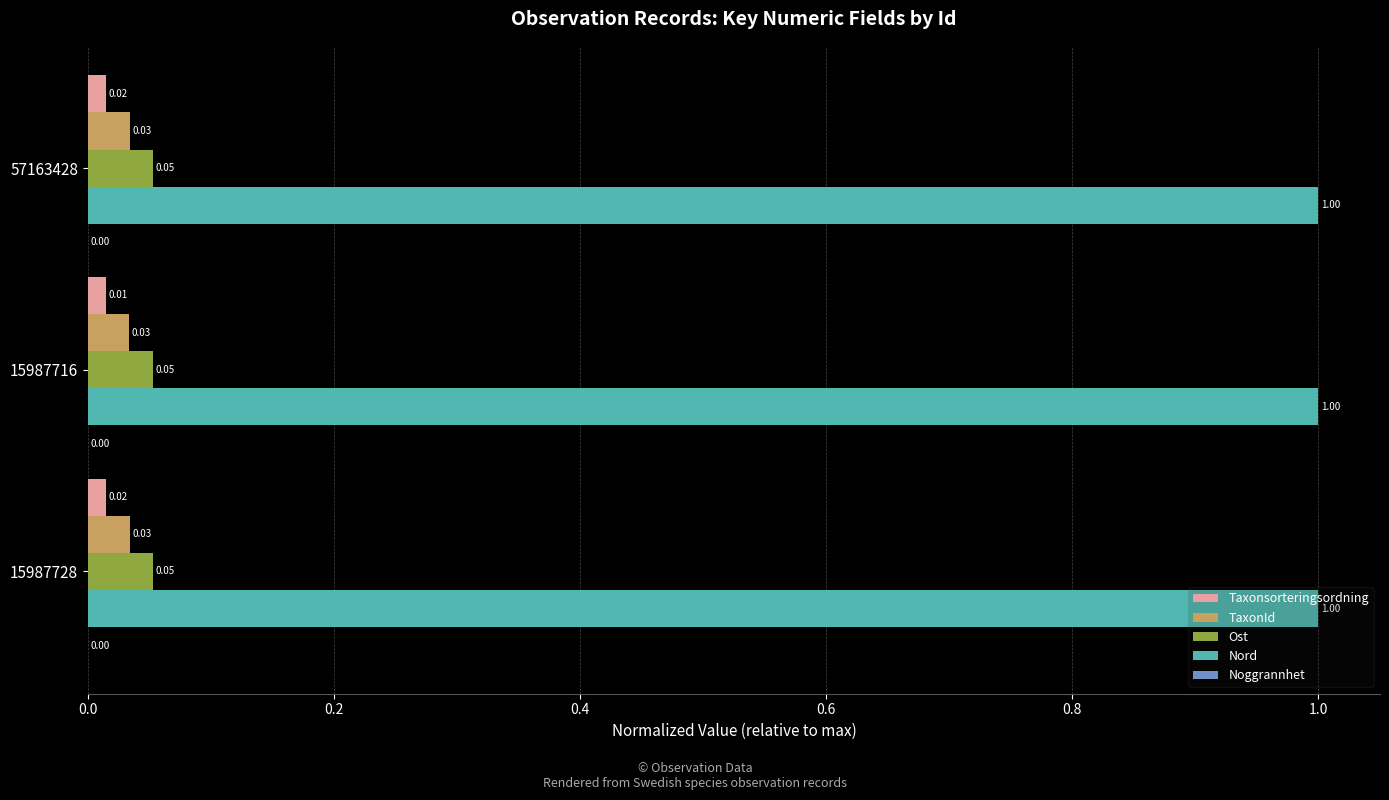

Is the value of Ost at 57163428 greater than the value of Taxonsorteringsordning at 57163428?

Yes